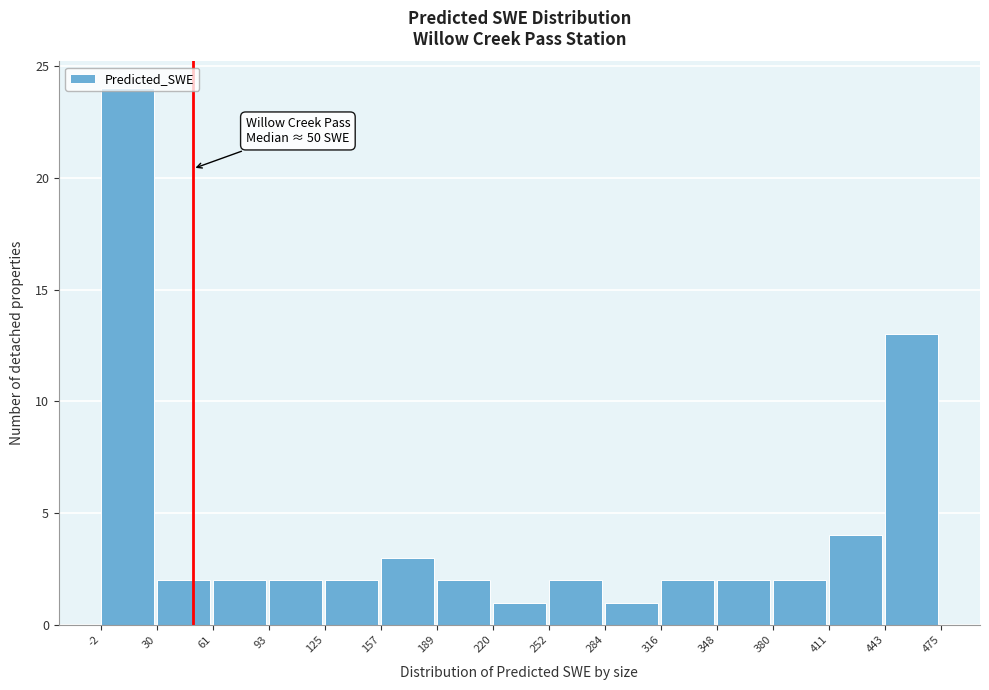

Which range on the x-axis has the tallest bar?

-2 to 30